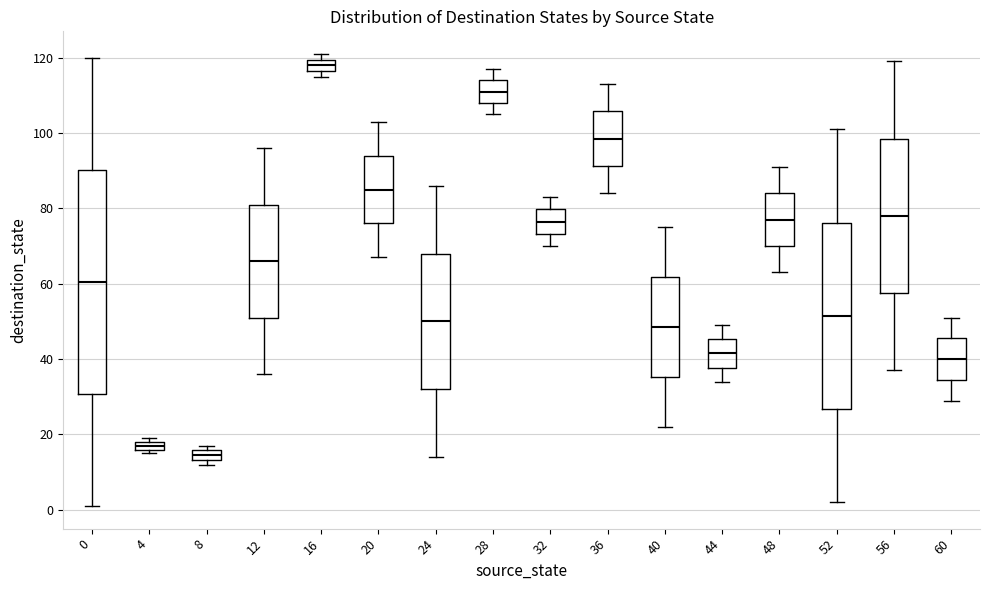

Which box's median line is the lowest?

8